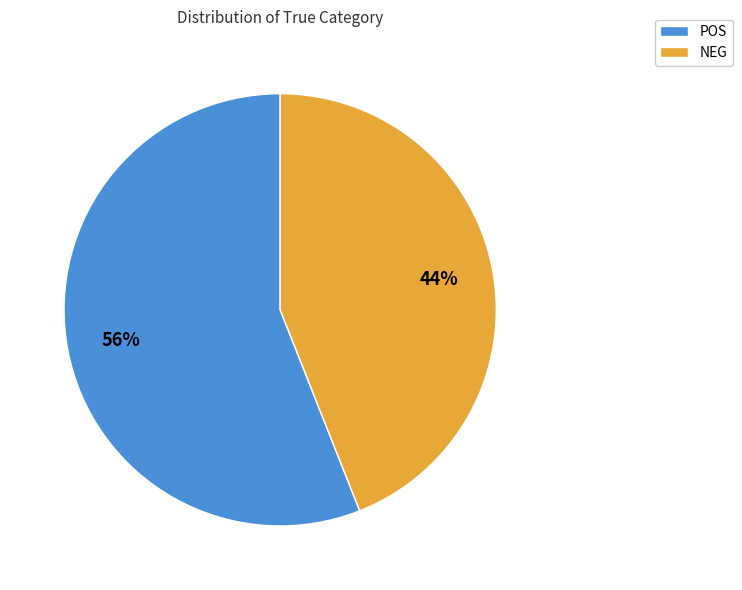

To the nearest percent, what is the average slice percentage?

50%